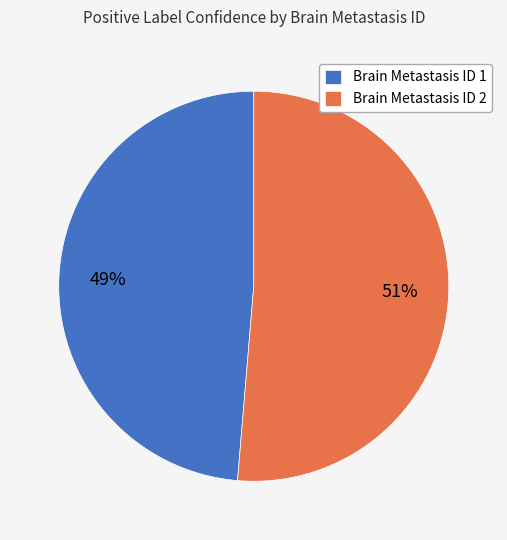

Which has a higher value, Brain Metastasis ID 2 or Brain Metastasis ID 1?

Brain Metastasis ID 2